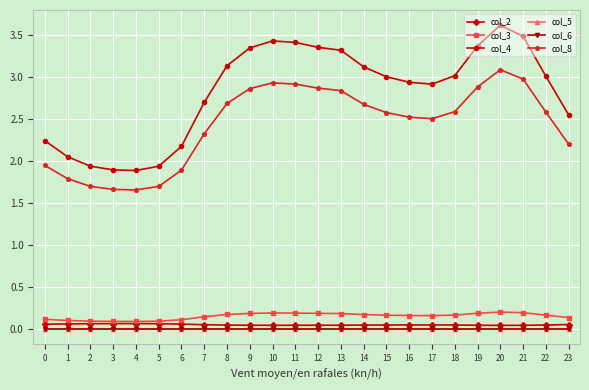

Which series has the widest spread of values?

col_4